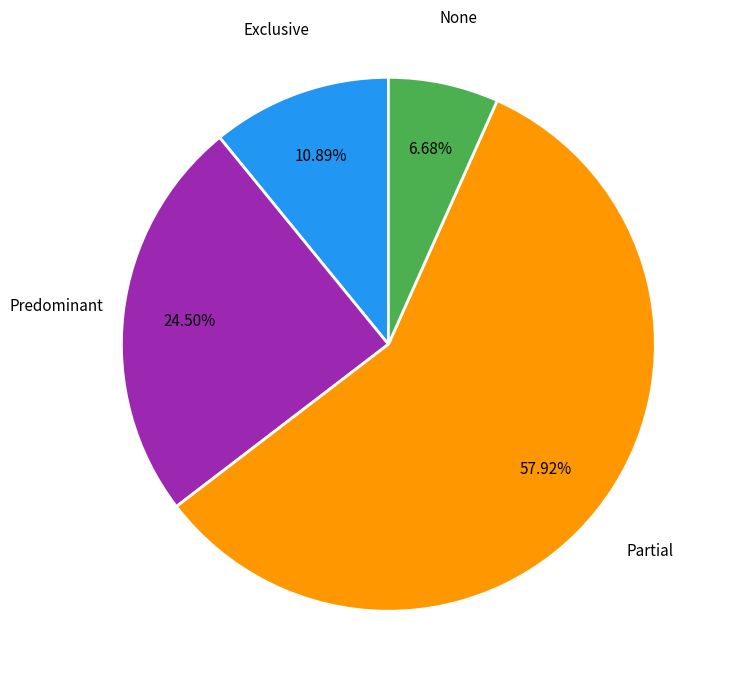

To the nearest percent, what is the average slice percentage?

25%